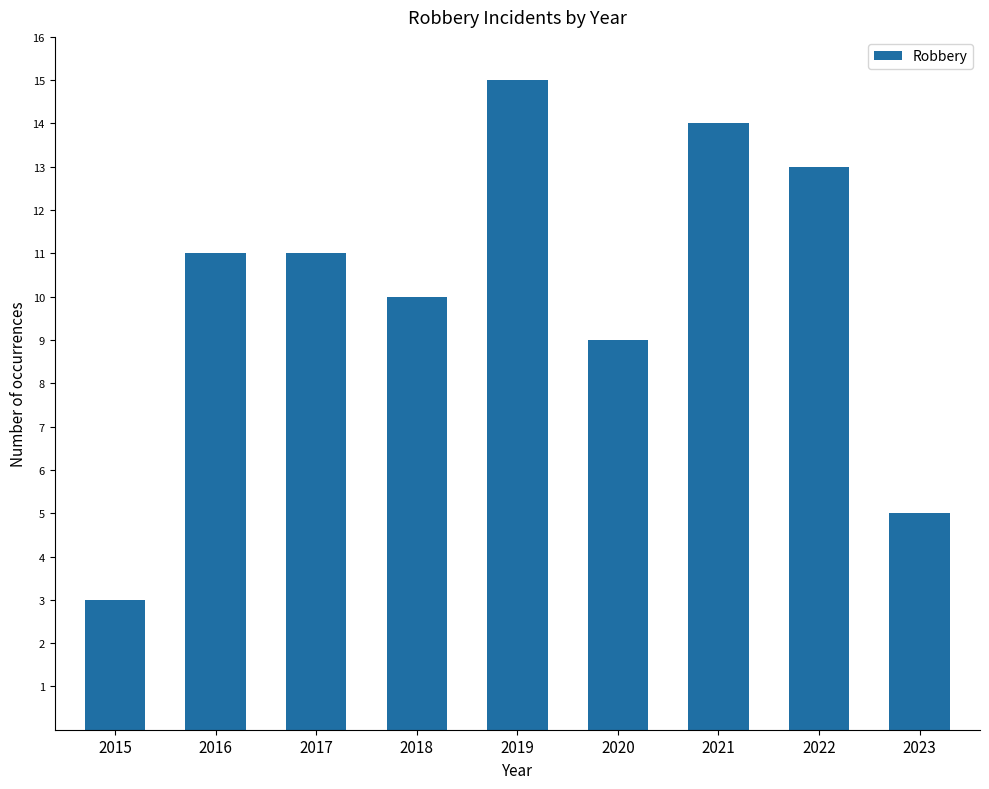

What is the minimum value shown in the chart?

3